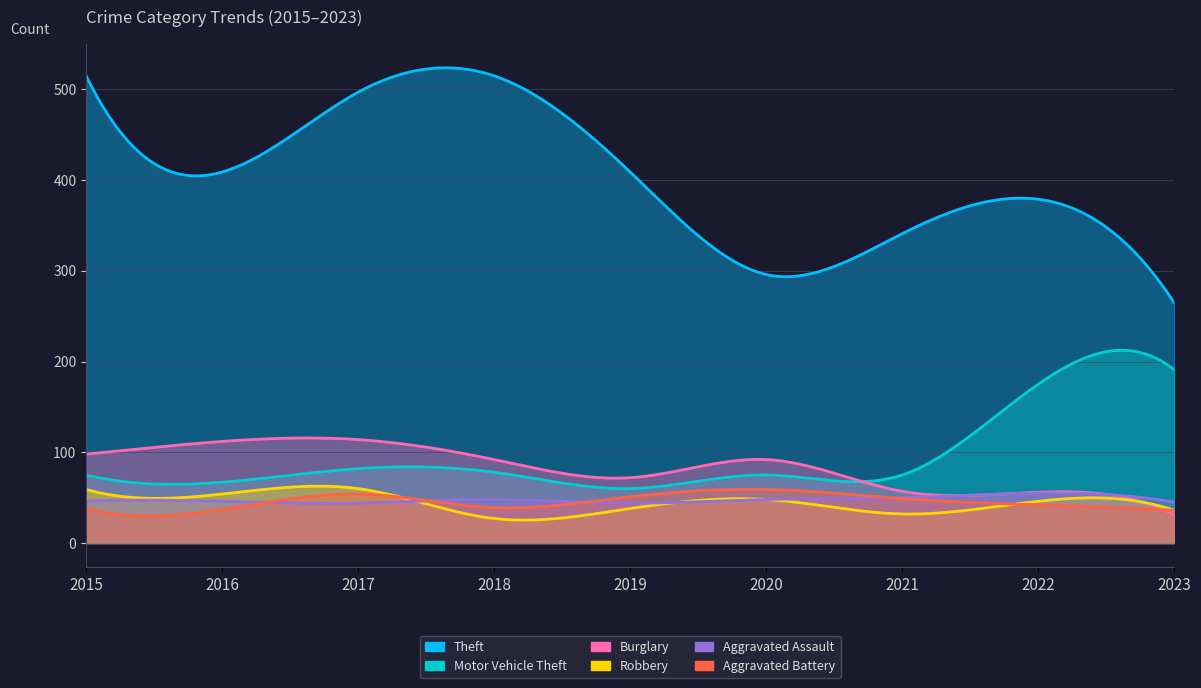

What is the lowest value of the Aggravated Assault series?

44